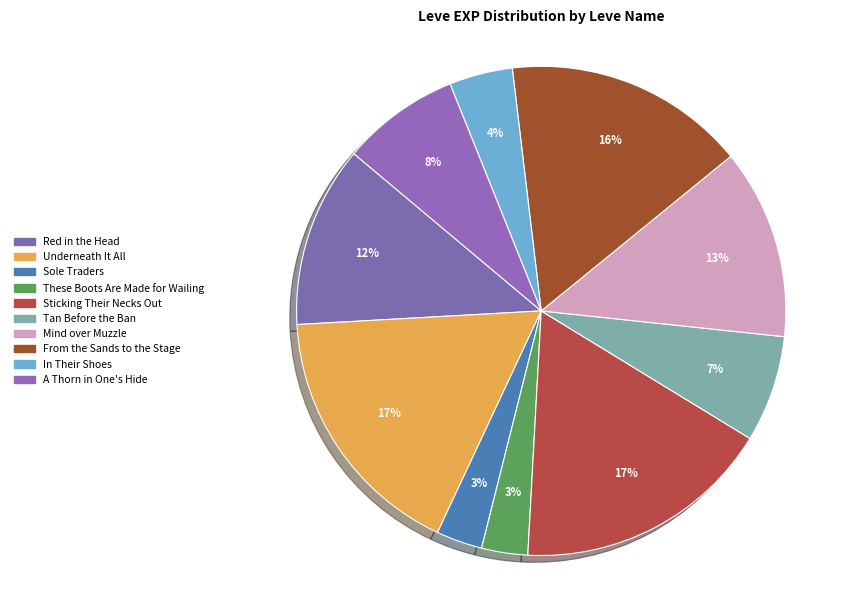

Does These Boots Are Made for Wailing account for over 50% of the chart?

No